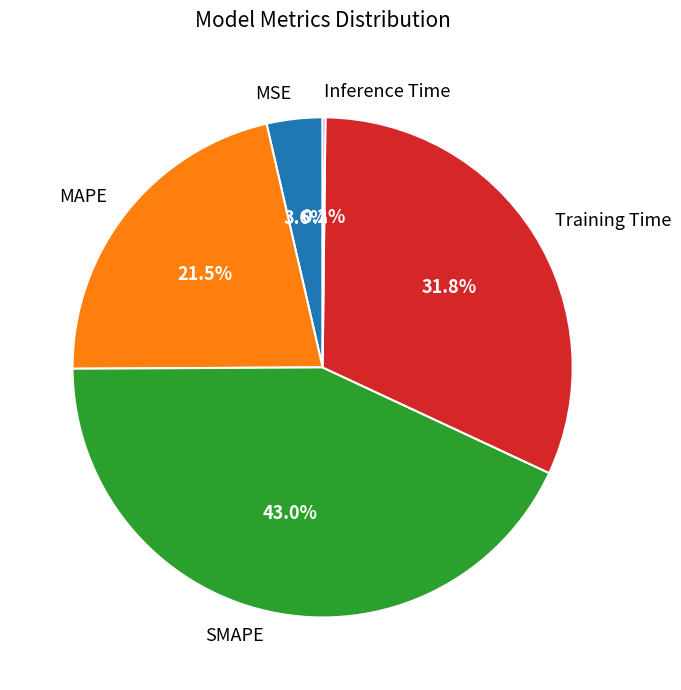

To the nearest percent, what is the difference between the Training Time and MSE slice percentages?

28%